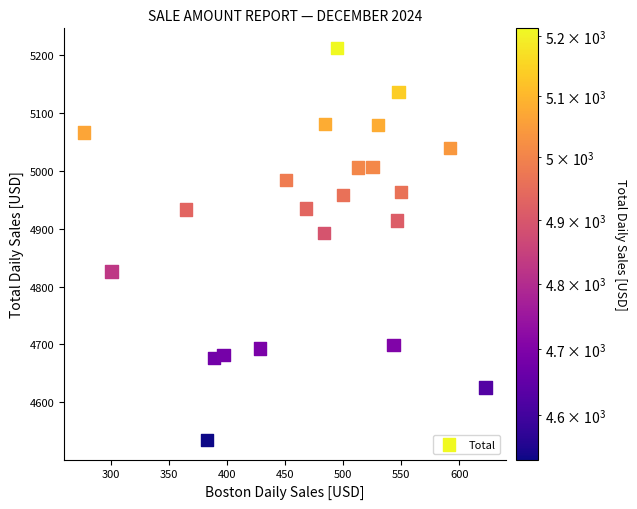

What is the range of Y values (max minus min)?

677.8